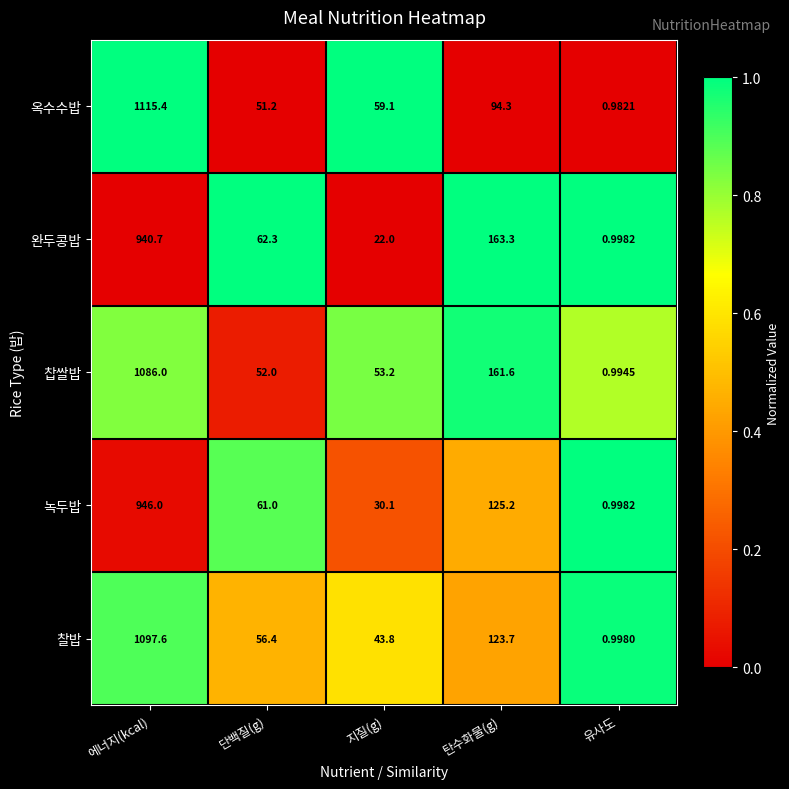

List the series in order of their peak value, highest first.

옥수수밥, 찰밥, 찹쌀밥, 녹두밥, 완두콩밥